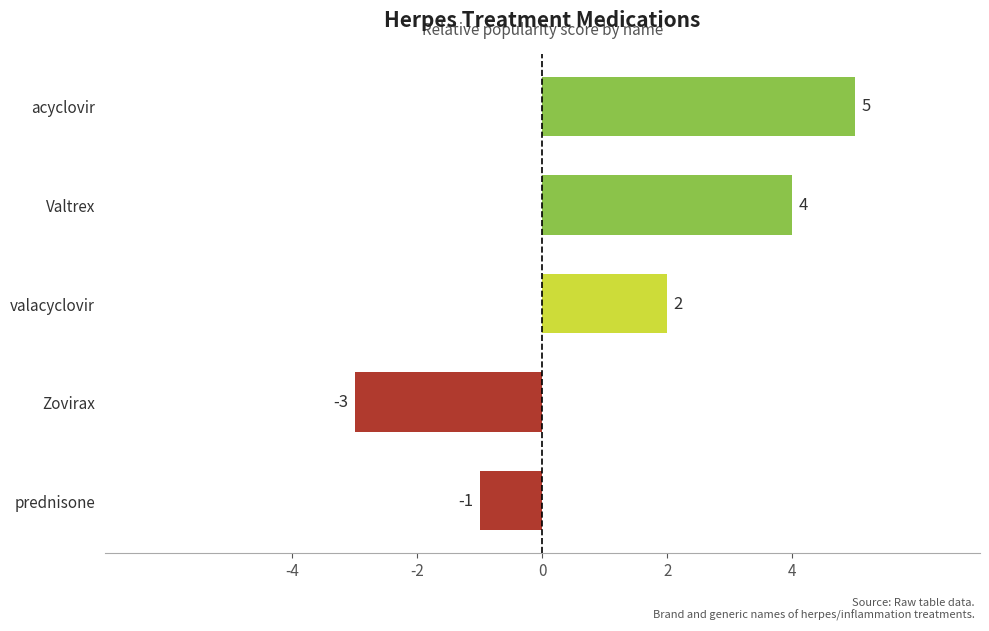

Count the number of categories in the chart.

5